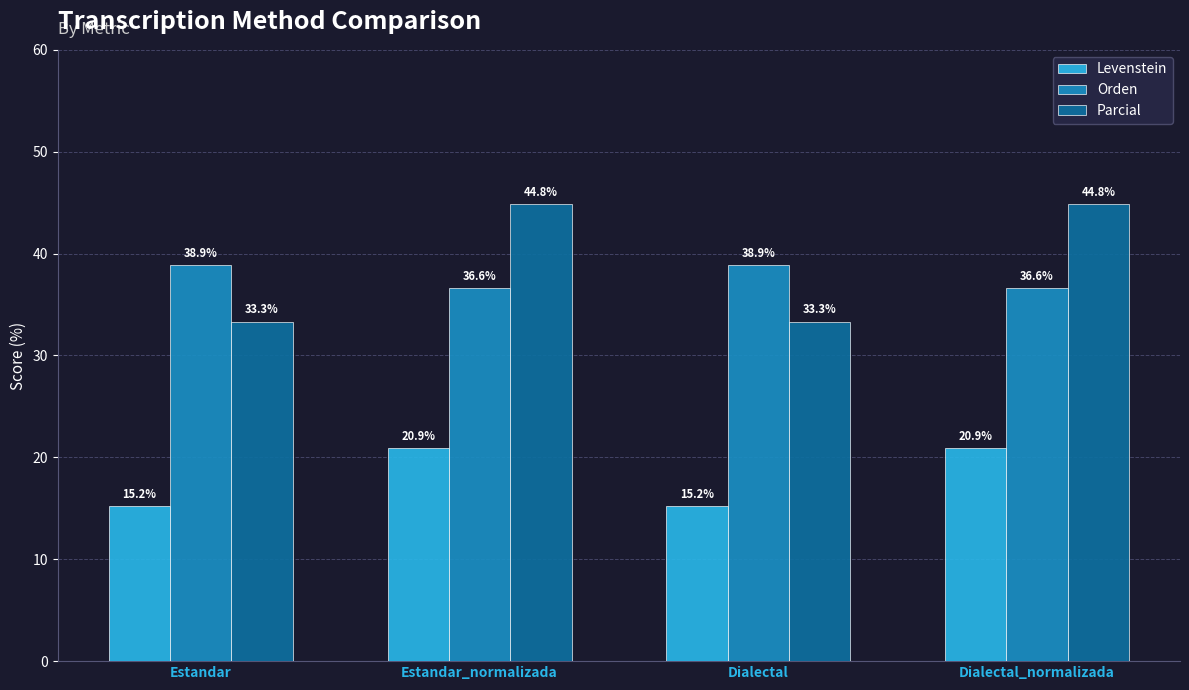

What is the spread (max minus min) of values at Estandar_normalizada?

23.9